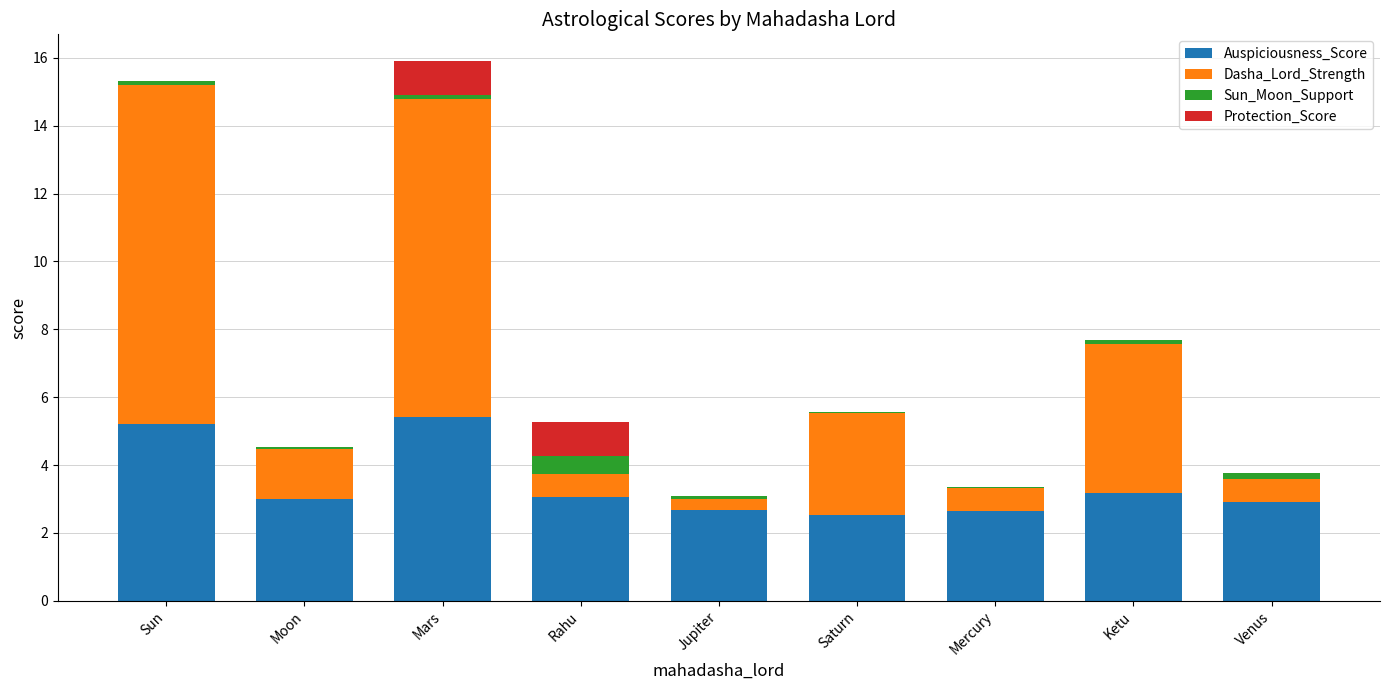

Is it true that Auspiciousness_Score equals 2.6 at Mercury?

True